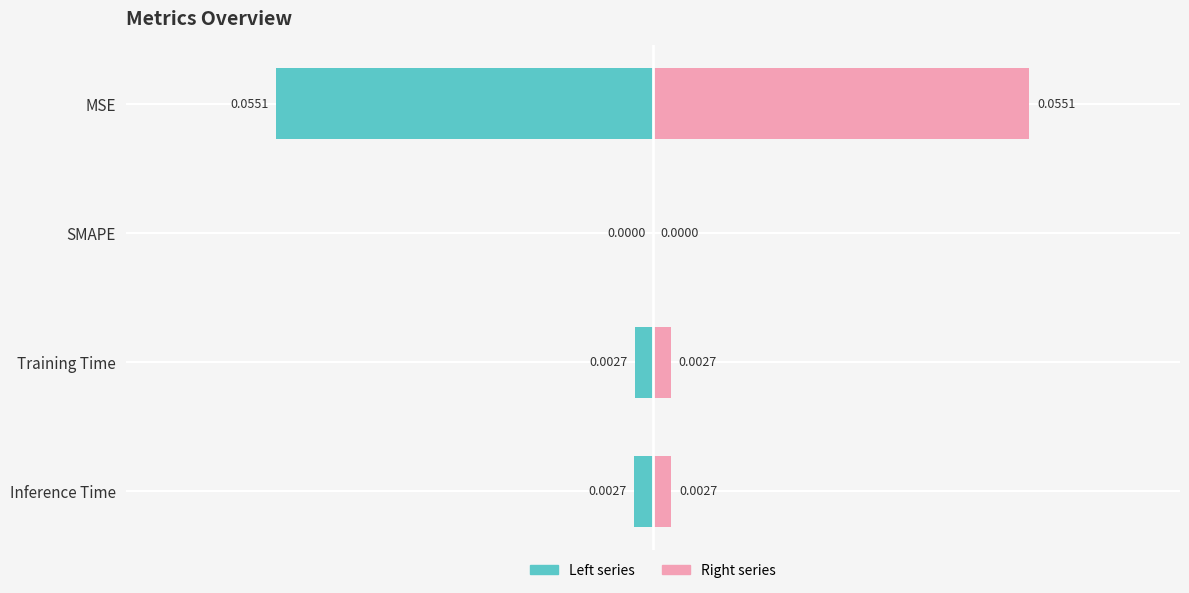

The value of Right series at MSE is 0.1. True or false?

True